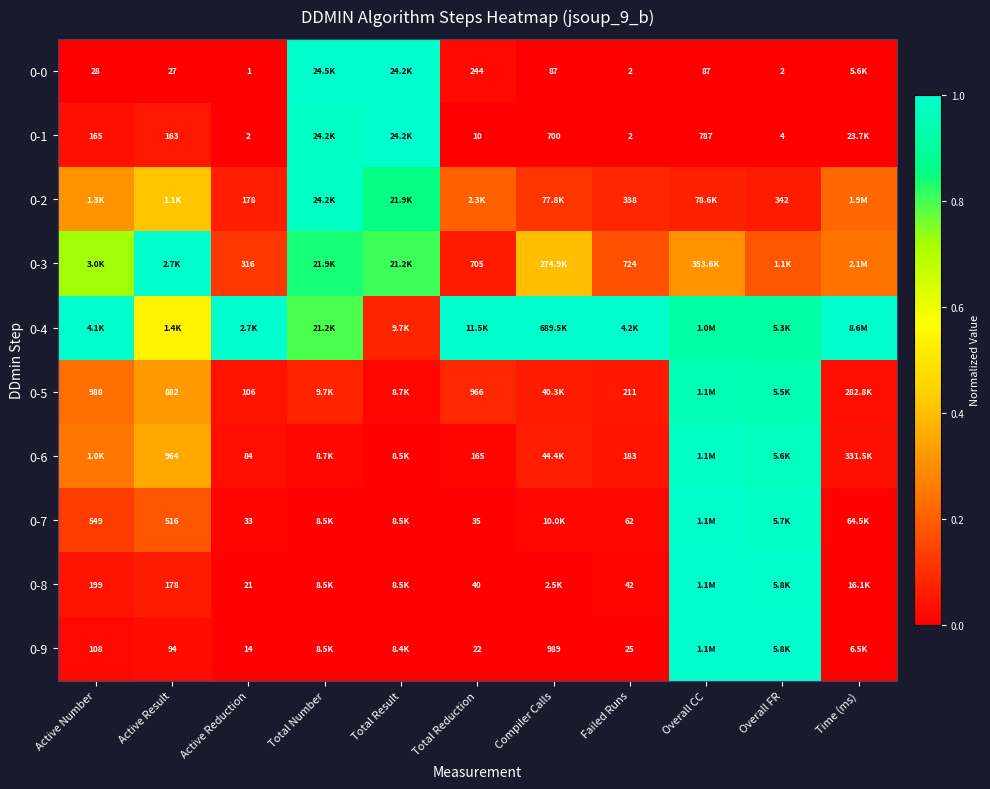

How many data points does each series have?

11